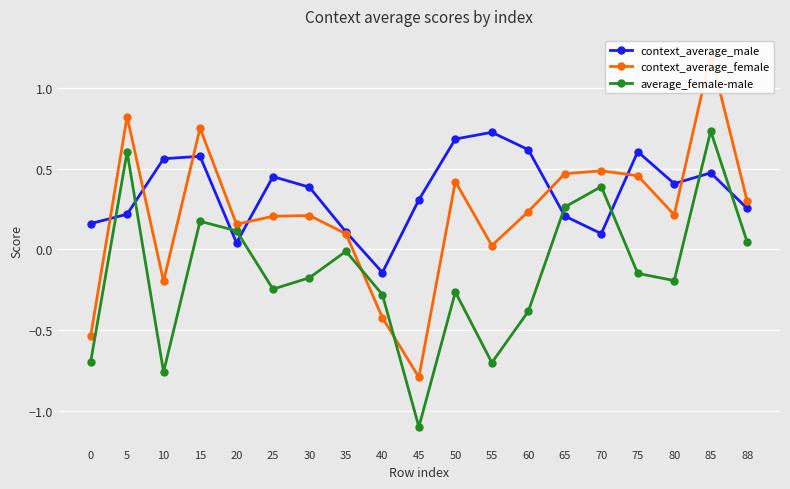

The average_female-male series shows 0.6 at 5. True or false?

True